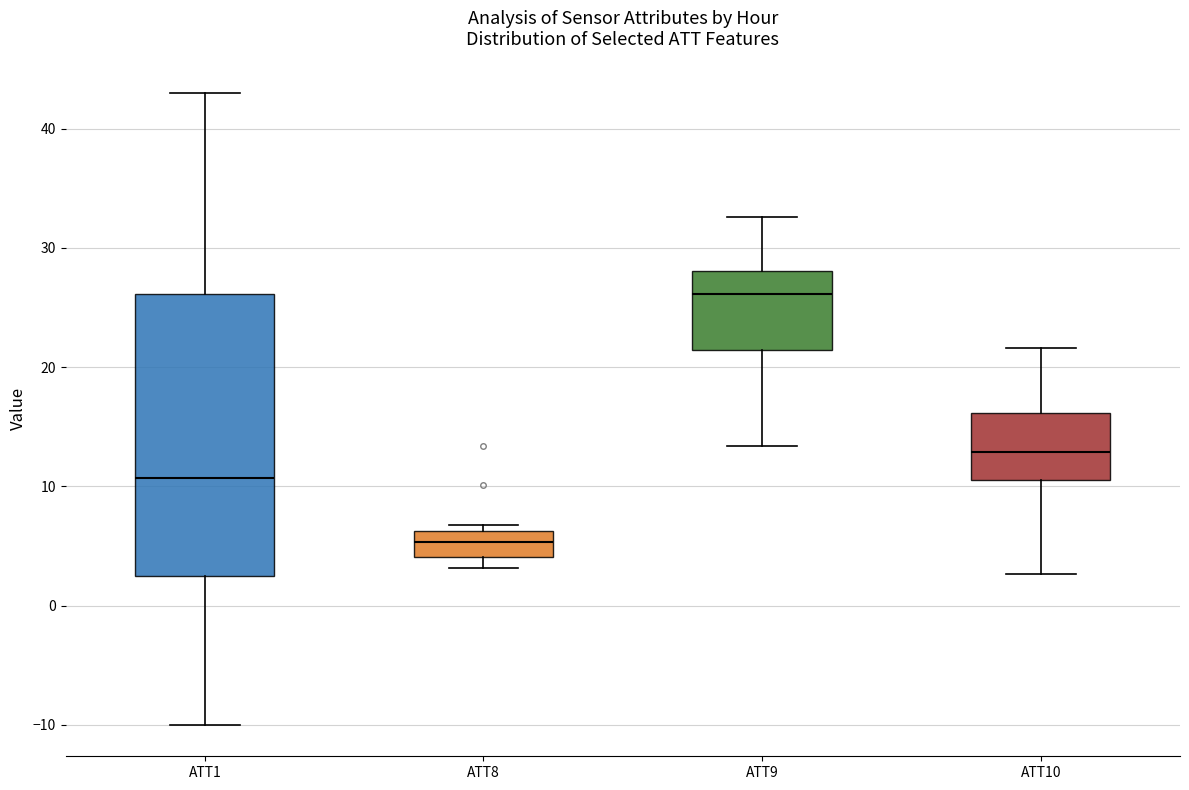

Where is the lower edge of the box for ATT8 on the y-axis? The values are not printed on the chart, so give them approximately, as read against the axis.

4